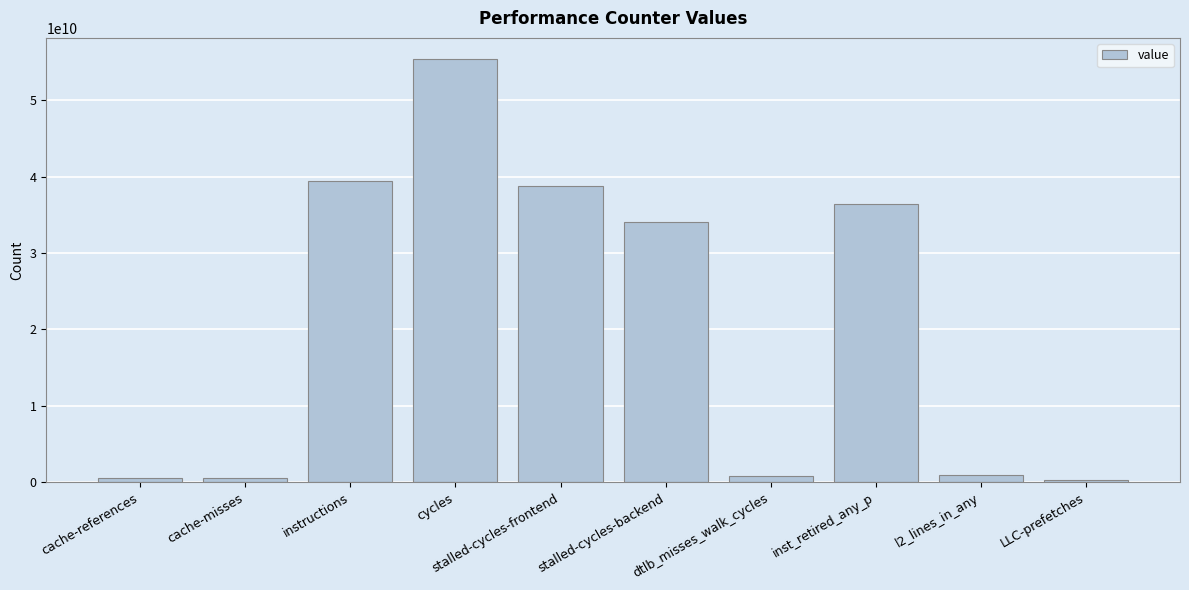

The chart shows a value of 865465157 at dtlb_misses_walk_cycles. True or false?

True